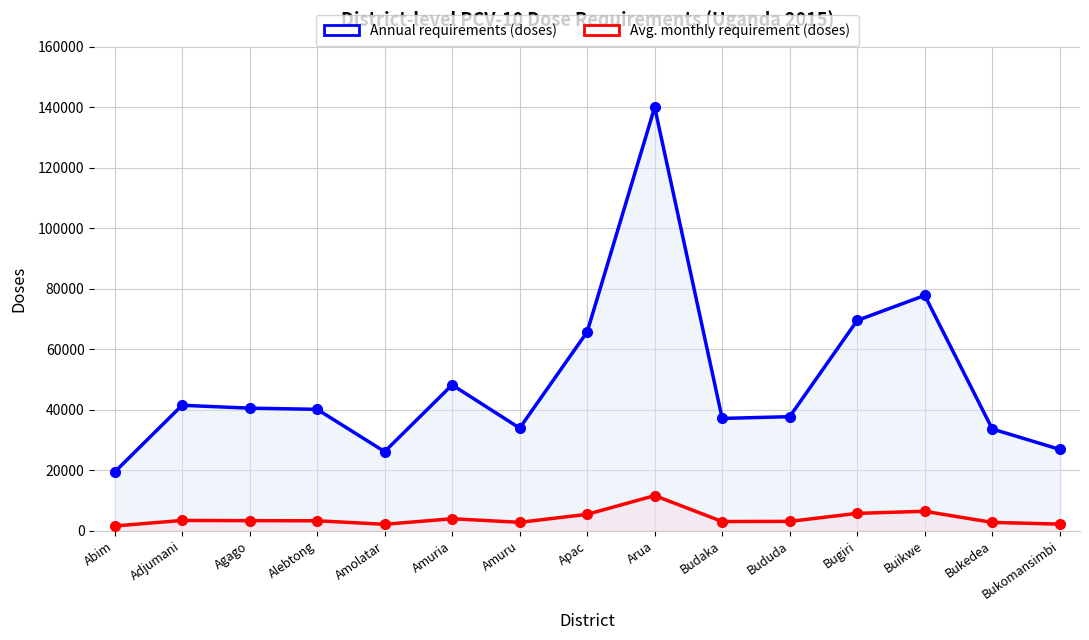

True or false: Annual requirements (doses) has a value of 68754 at Agago.

False